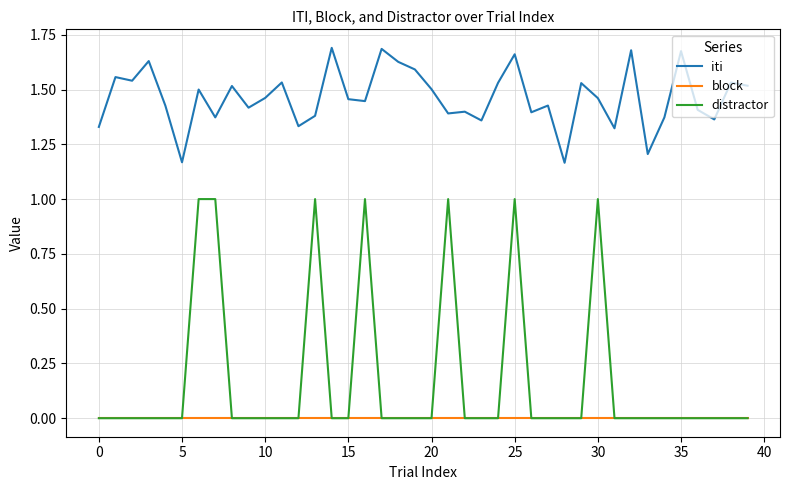

List the series in order of their peak value, lowest first.

block, distractor, iti